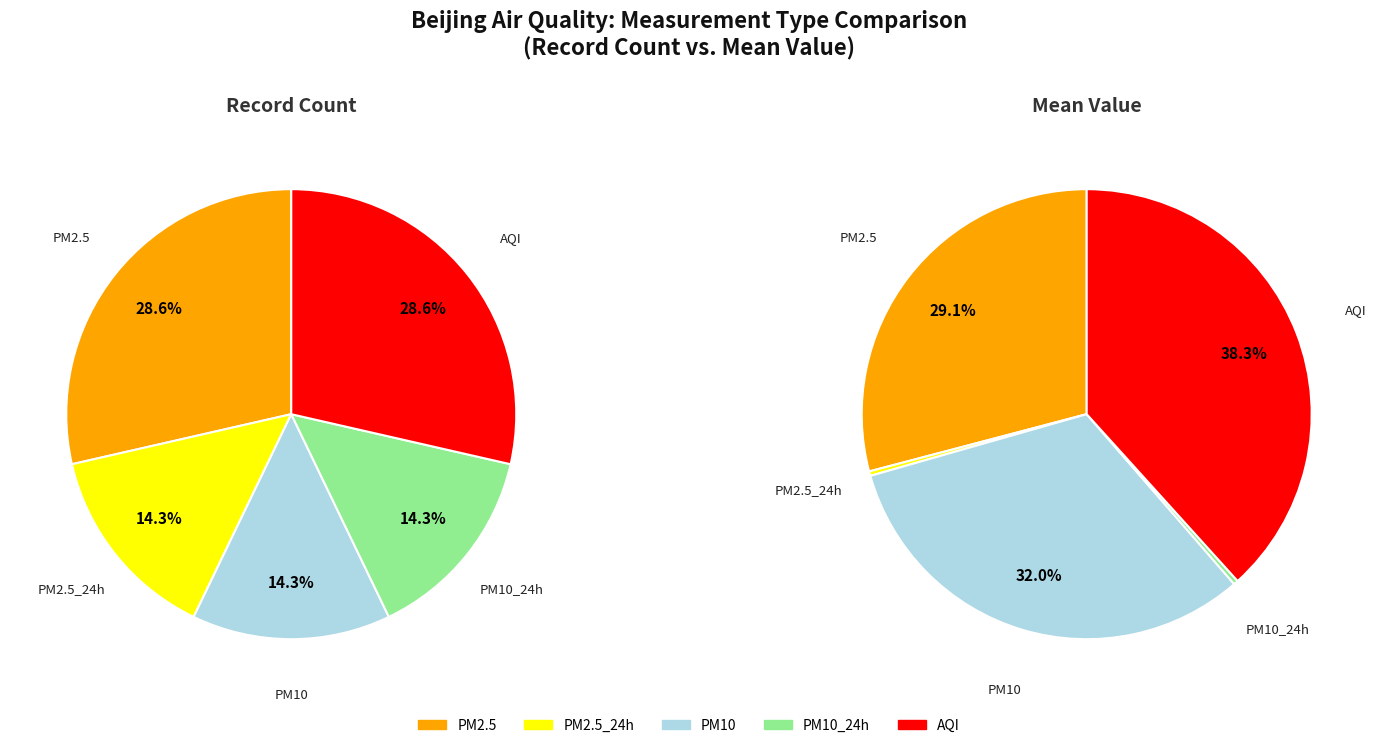

Which slice is the smallest?

PM2.5_24h